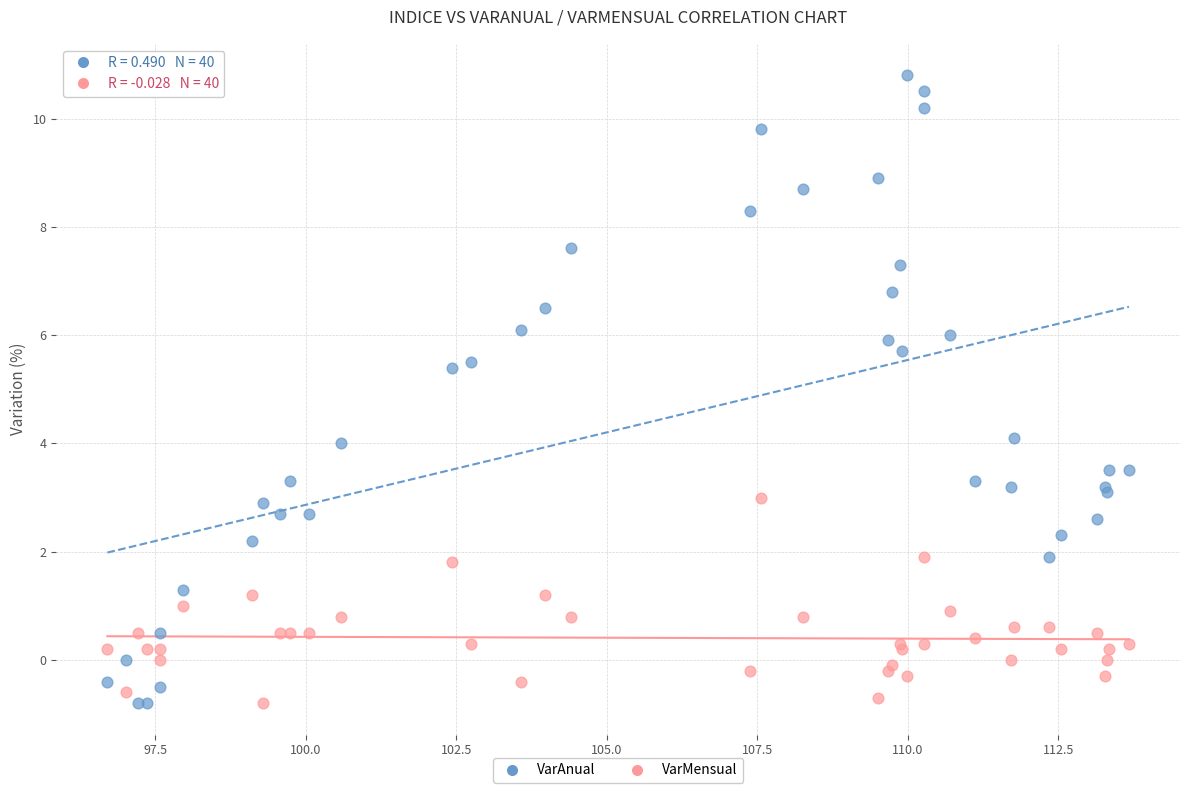

Which series contains the highest Y value?

VarAnual